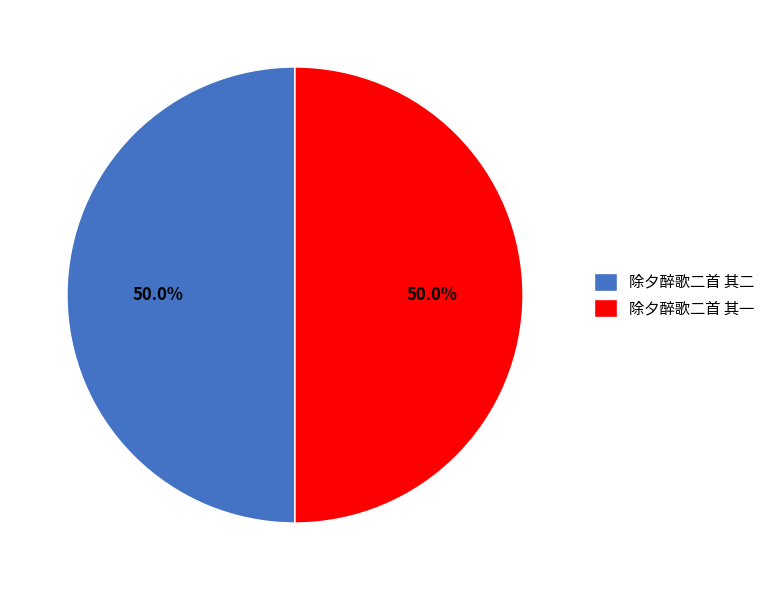

How many segments does this pie chart have?

2